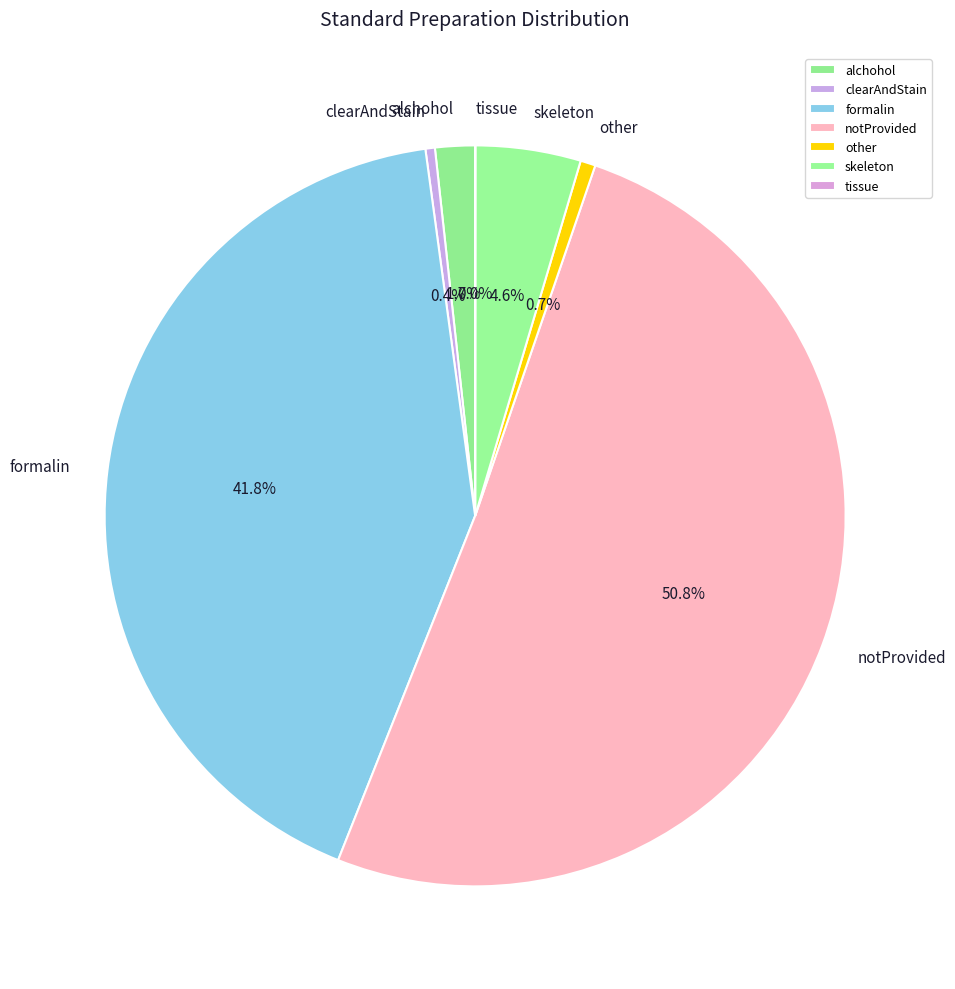

Between formalin and other, which is larger?

formalin